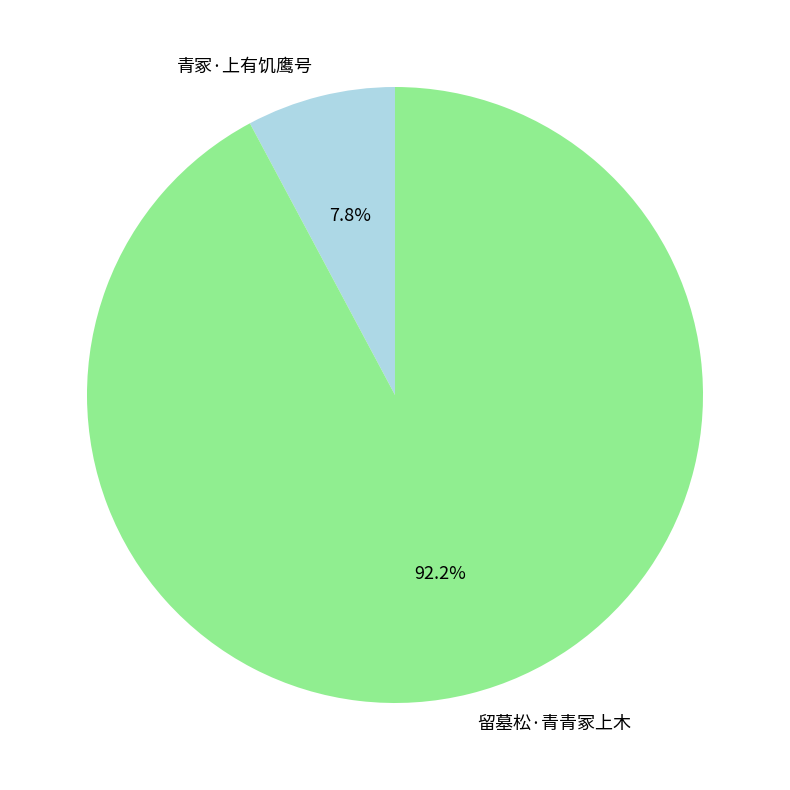

What is the largest slice in the pie chart?

留墓松·青青冢上木